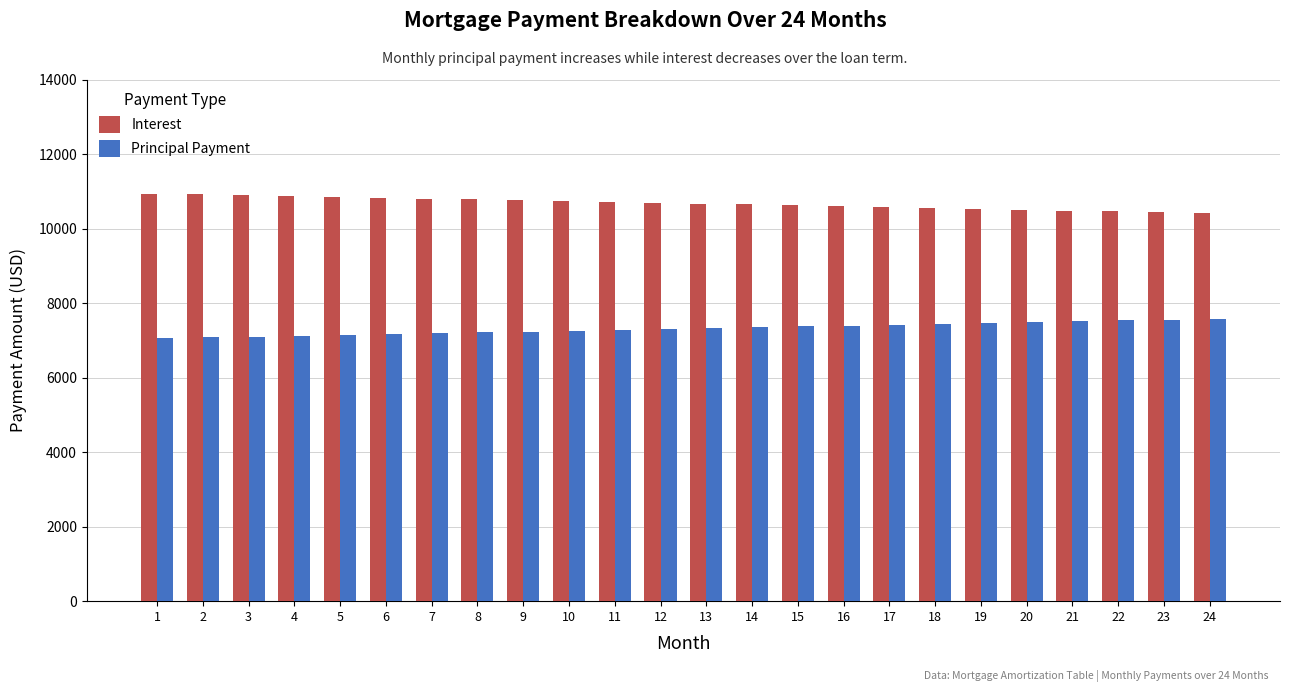

What is the minimum value for Principal Payment?

7057.1